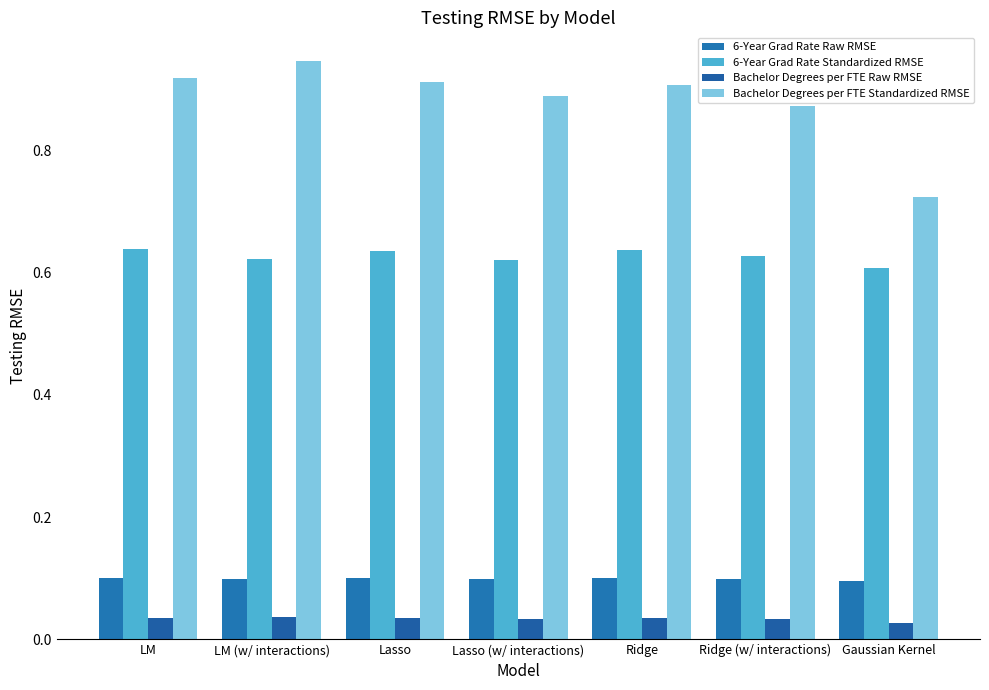

What is the spread (max minus min) of values at Ridge (w/ interactions)?

0.8